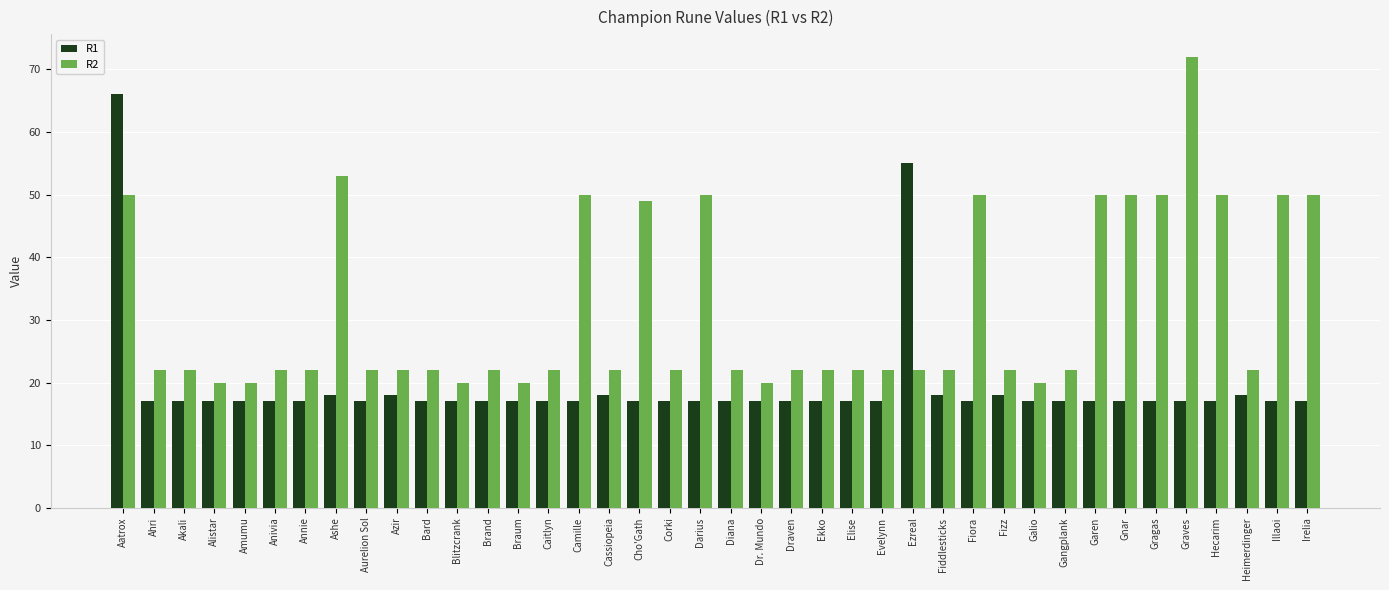

What position from the right is Blitzcrank?

29